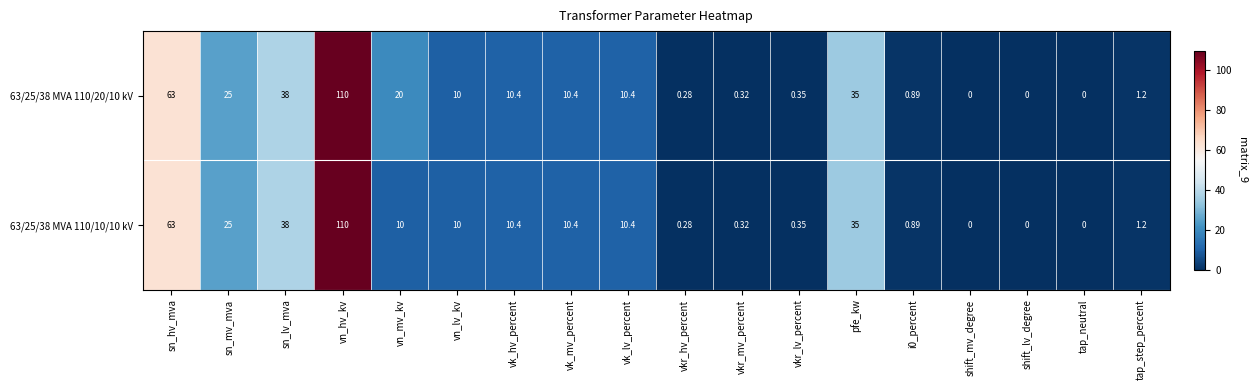

Is the value of 63/25/38 MVA 110/10/10 kV at tap_neutral greater than the value of 63/25/38 MVA 110/20/10 kV at vkr_mv_percent?

No